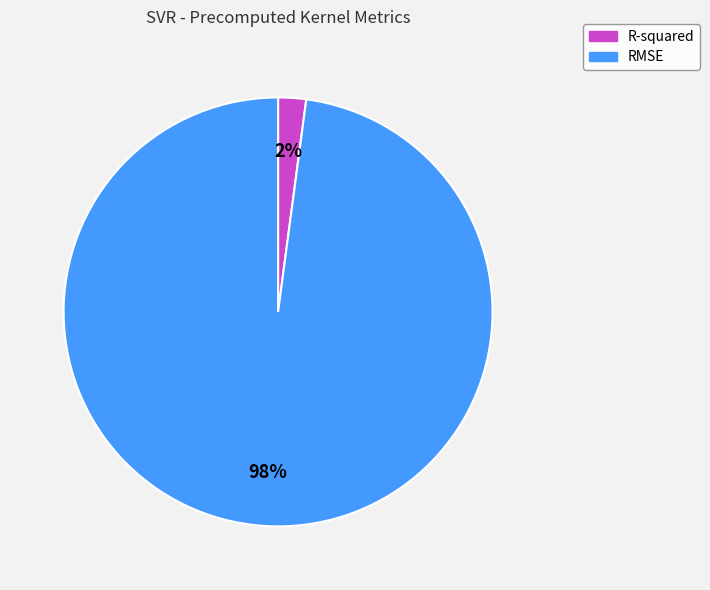

Between RMSE and R-squared, which is larger?

RMSE